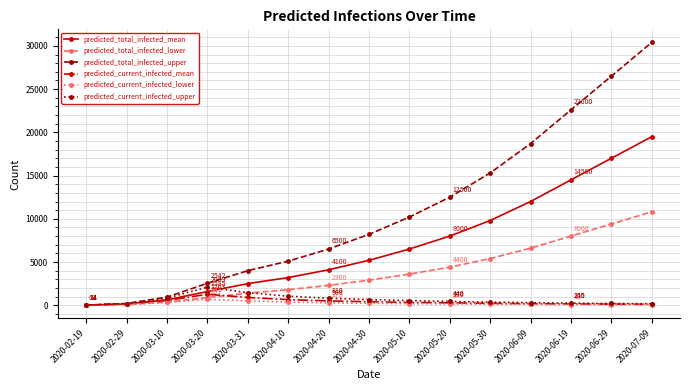

Which series has the largest range (max minus min)?

predicted_total_infected_upper